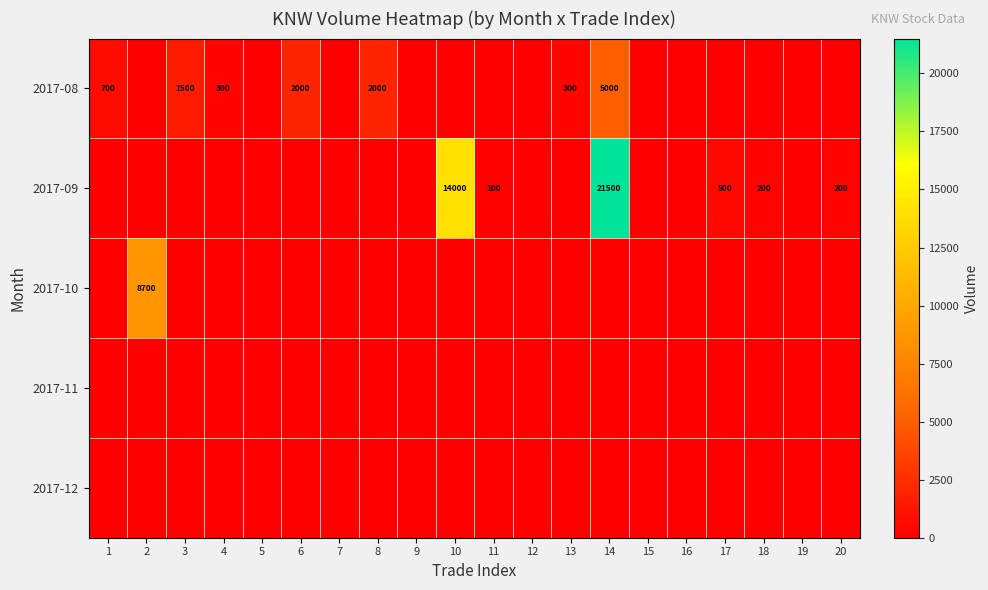

Is it true that 2017-08 equals 2000 at 6?

True